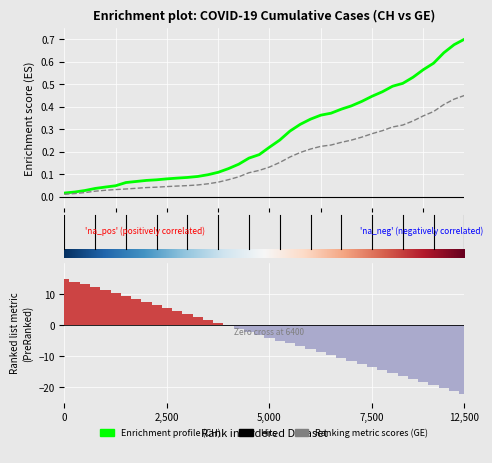

The GE series shows 0.3 at 2020-04-01. True or false?

False